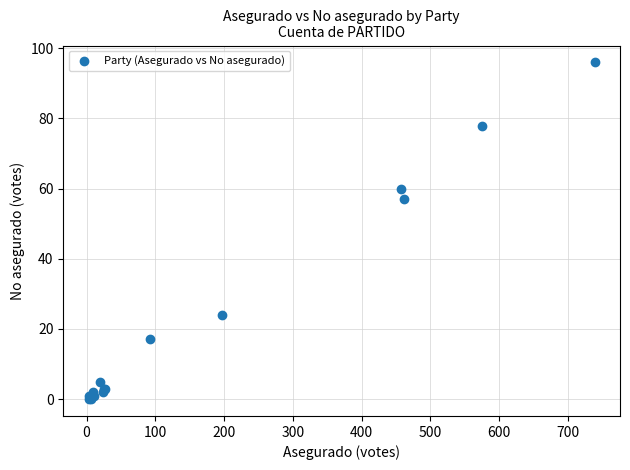

What Y value in the scatter plot is closest to 48?

57